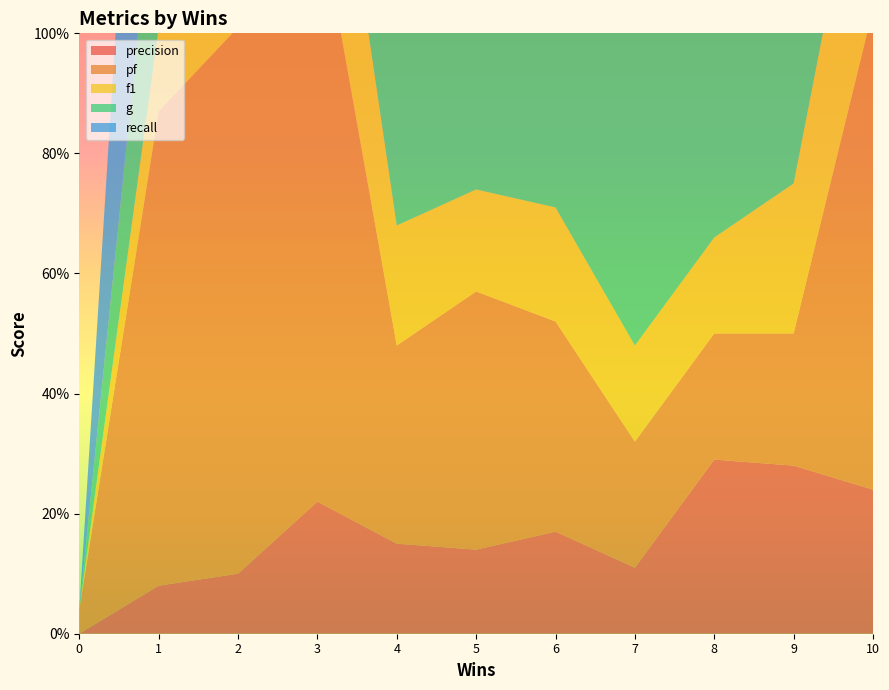

Reading left to right, transcribe all the data shown in this chart.

precision: 0.0	0.1	0.1	0.2	0.1	0.1	0.2	0.1	0.3	0.3	0.2
pf: 0.0	0.8	0.9	1.0	0.3	0.4	0.3	0.2	0.2	0.2	0.8
f1: 0.0	0.1	0.2	0.4	0.2	0.2	0.2	0.2	0.2	0.2	0.4
g: 0.0	0.3	0.2	0.0	0.3	0.4	0.5	0.5	0.5	0.5	0.5
recall: 0.0	0.8	0.9	1.0	0.3	0.5	0.4	0.5	0.5	0.5	0.8